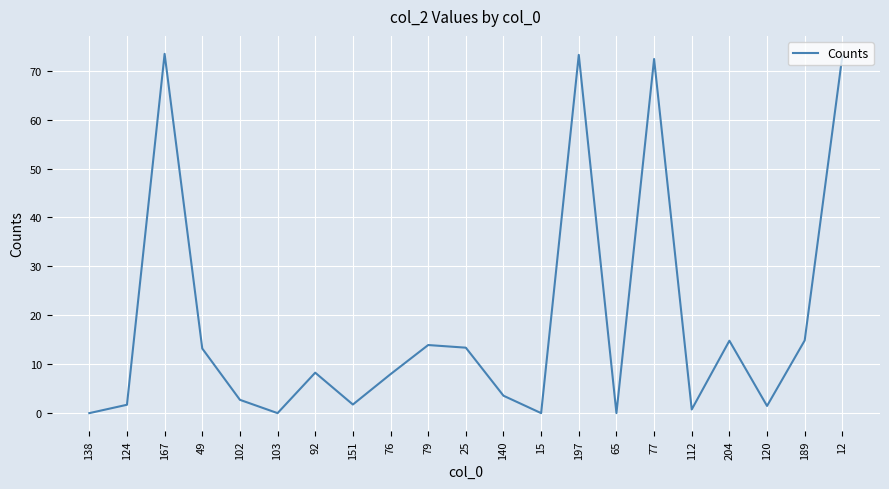

What is the difference between the maximum and minimum values?

73.4